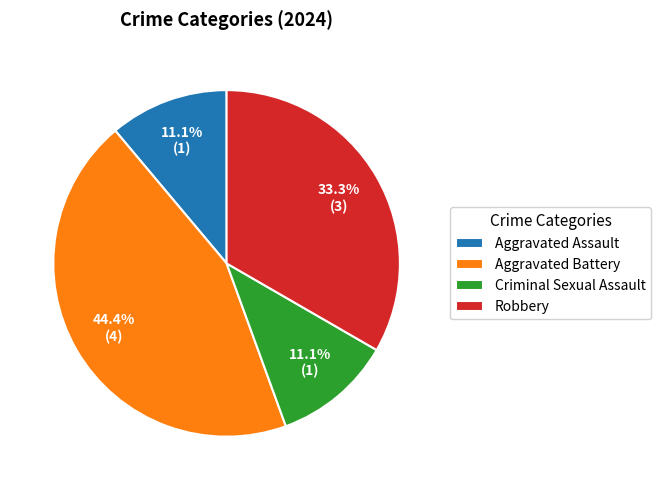

How many segments does this pie chart have?

4